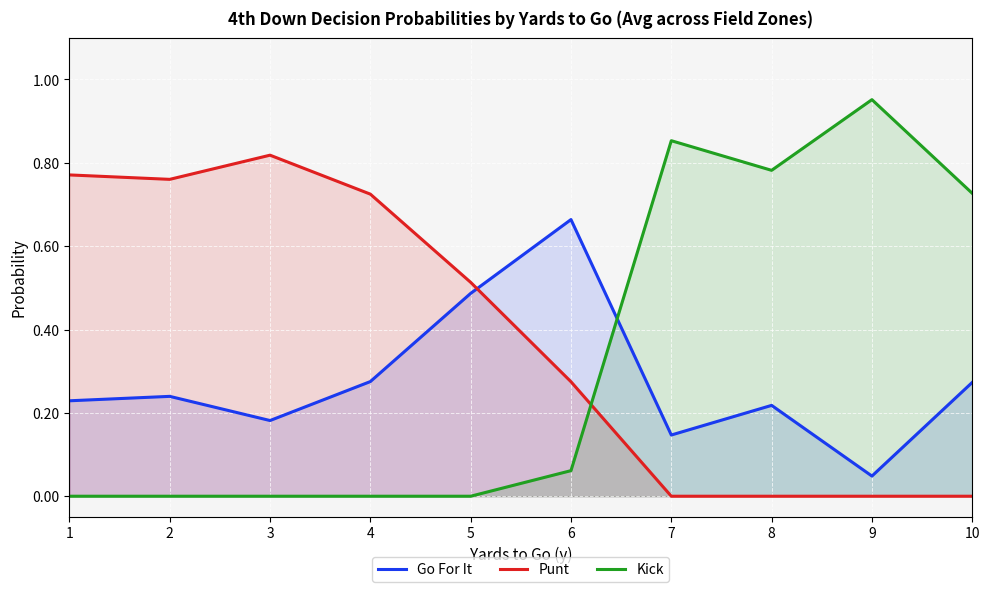

Which series has the largest total across all categories?

Punt